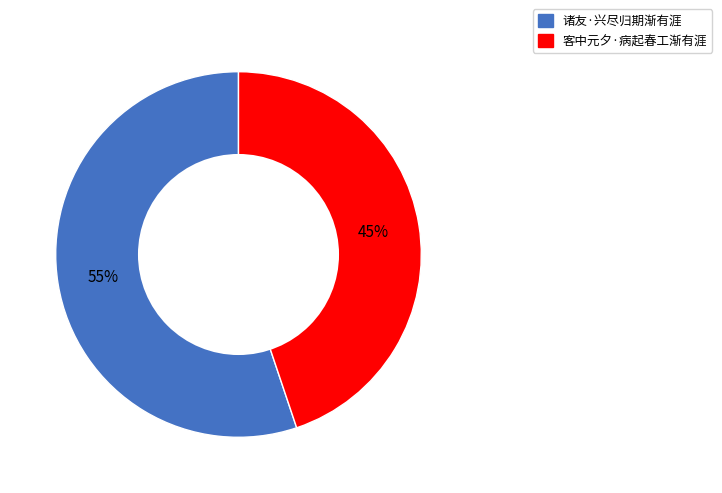

To the nearest percent, what is the average slice percentage?

50%